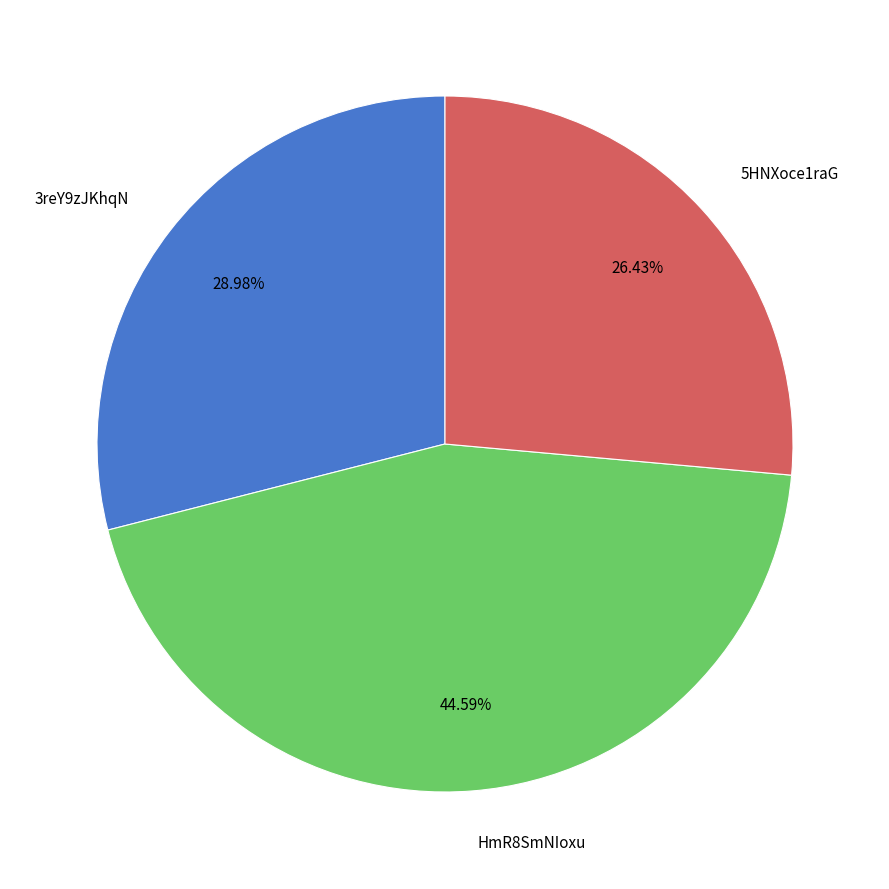

Which slice is the largest?

HmR8SmNIoxu